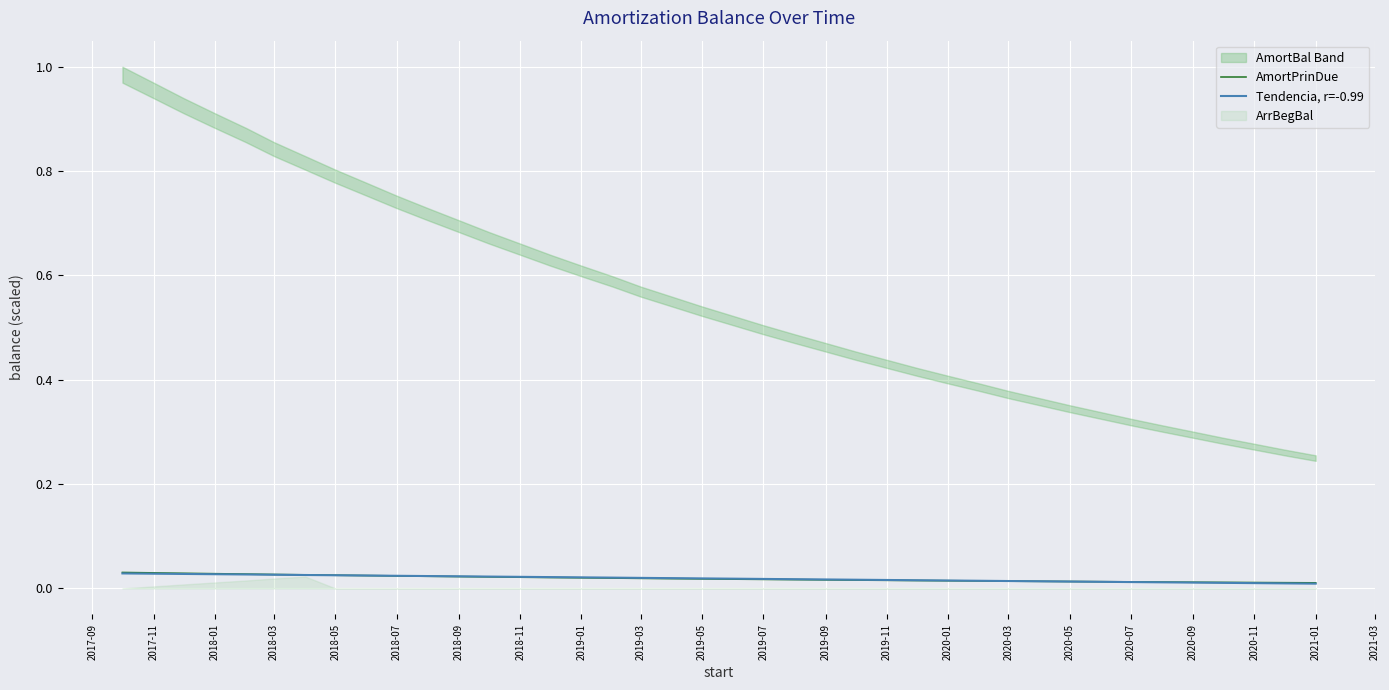

At how many categories does at least one series exceed 0?

40